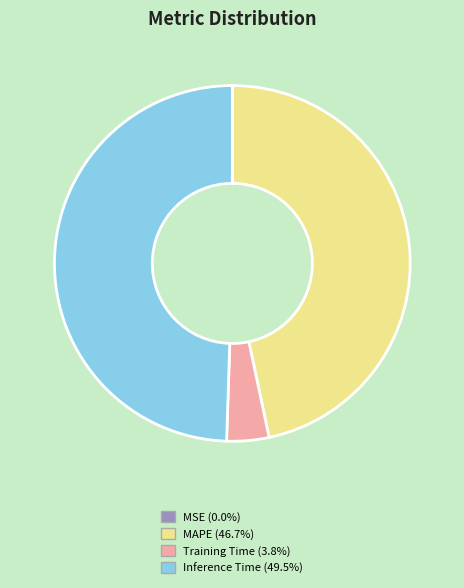

Does any single category account for the majority?

No